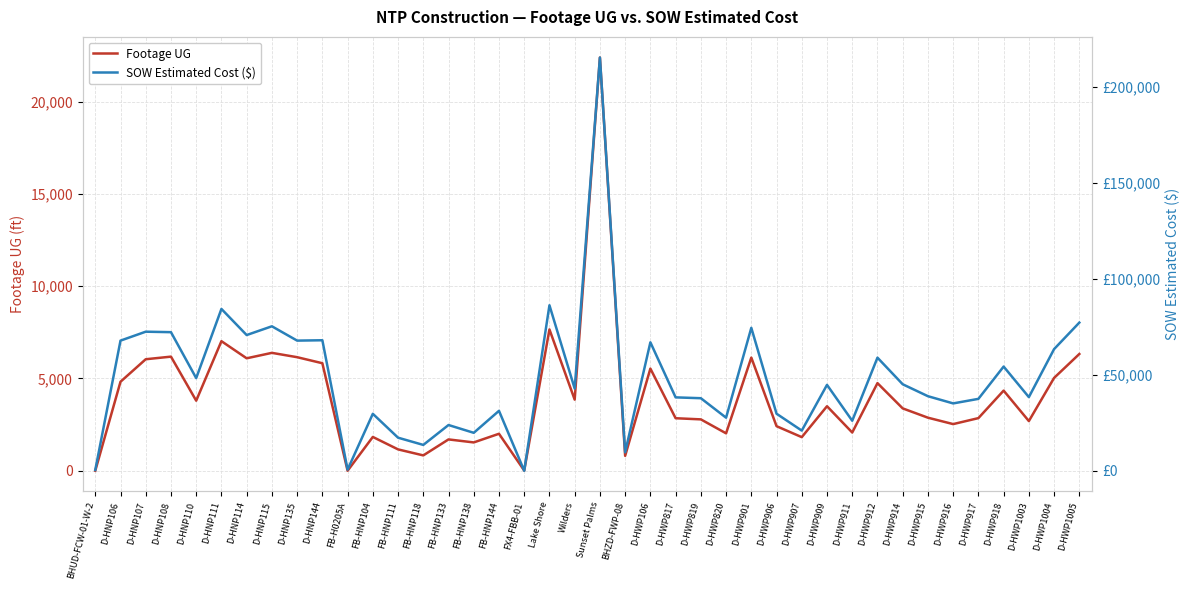

Rank the series at D-HWP901 from lowest to highest value.

Footage UG, SOW Estimated Cost ($)